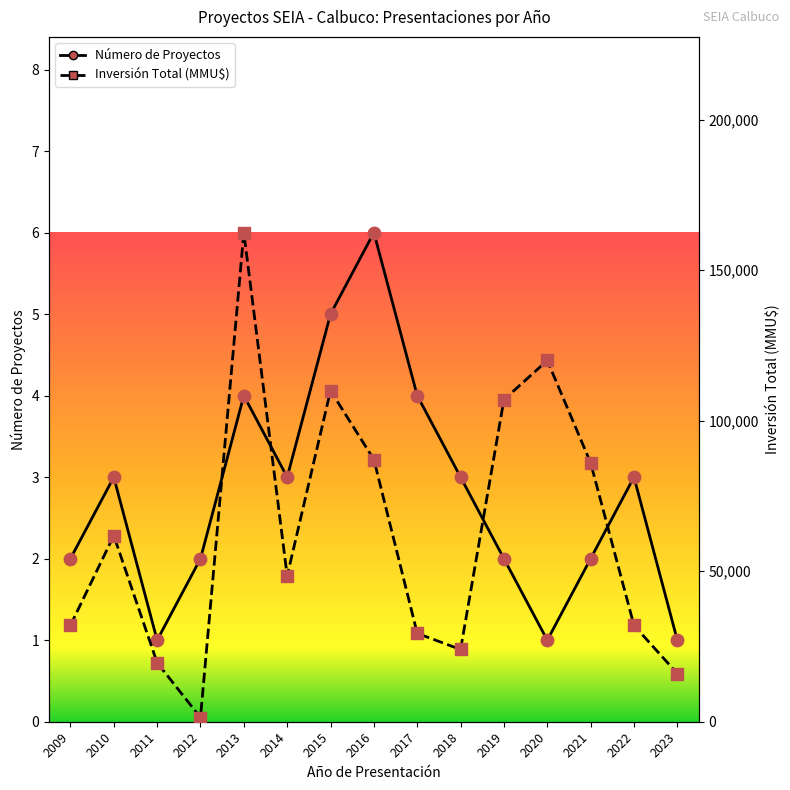

At which category is the sum across all series the highest?

2013